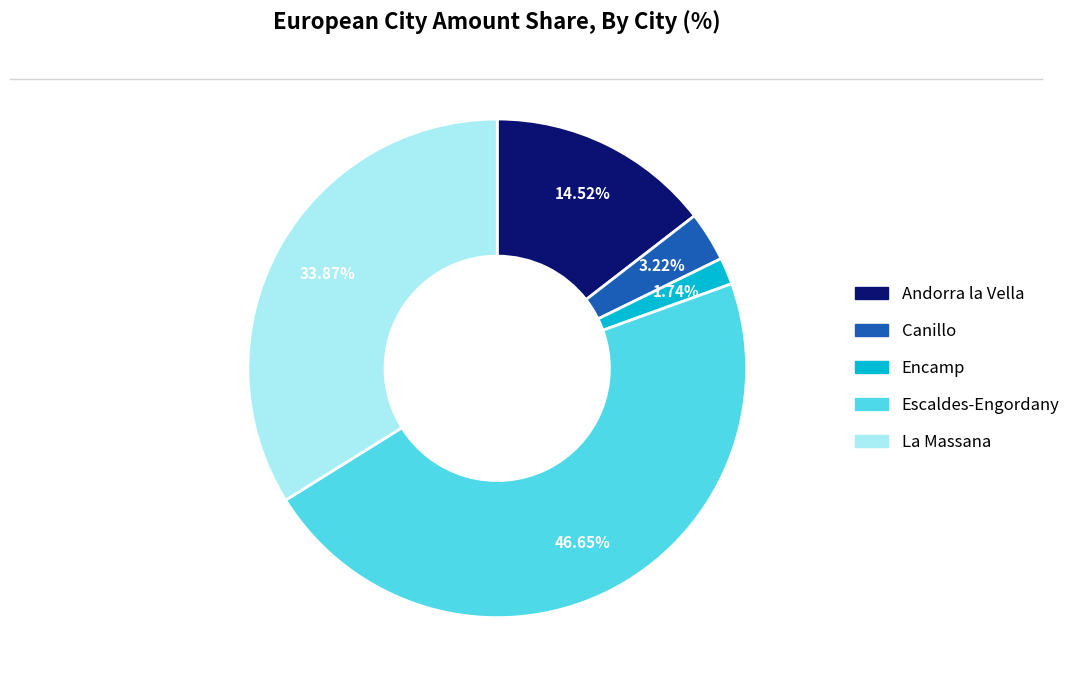

Is it true that La Massana is 34% of the pie?

True